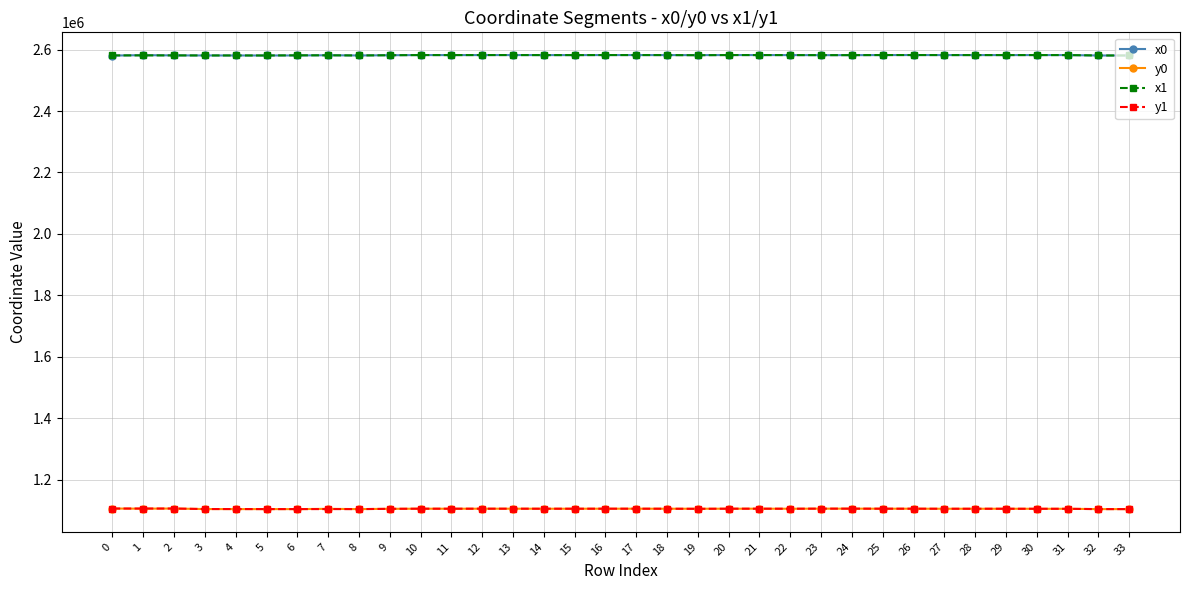

What is the difference between the second highest and second lowest values in the x0 series?

1399.8